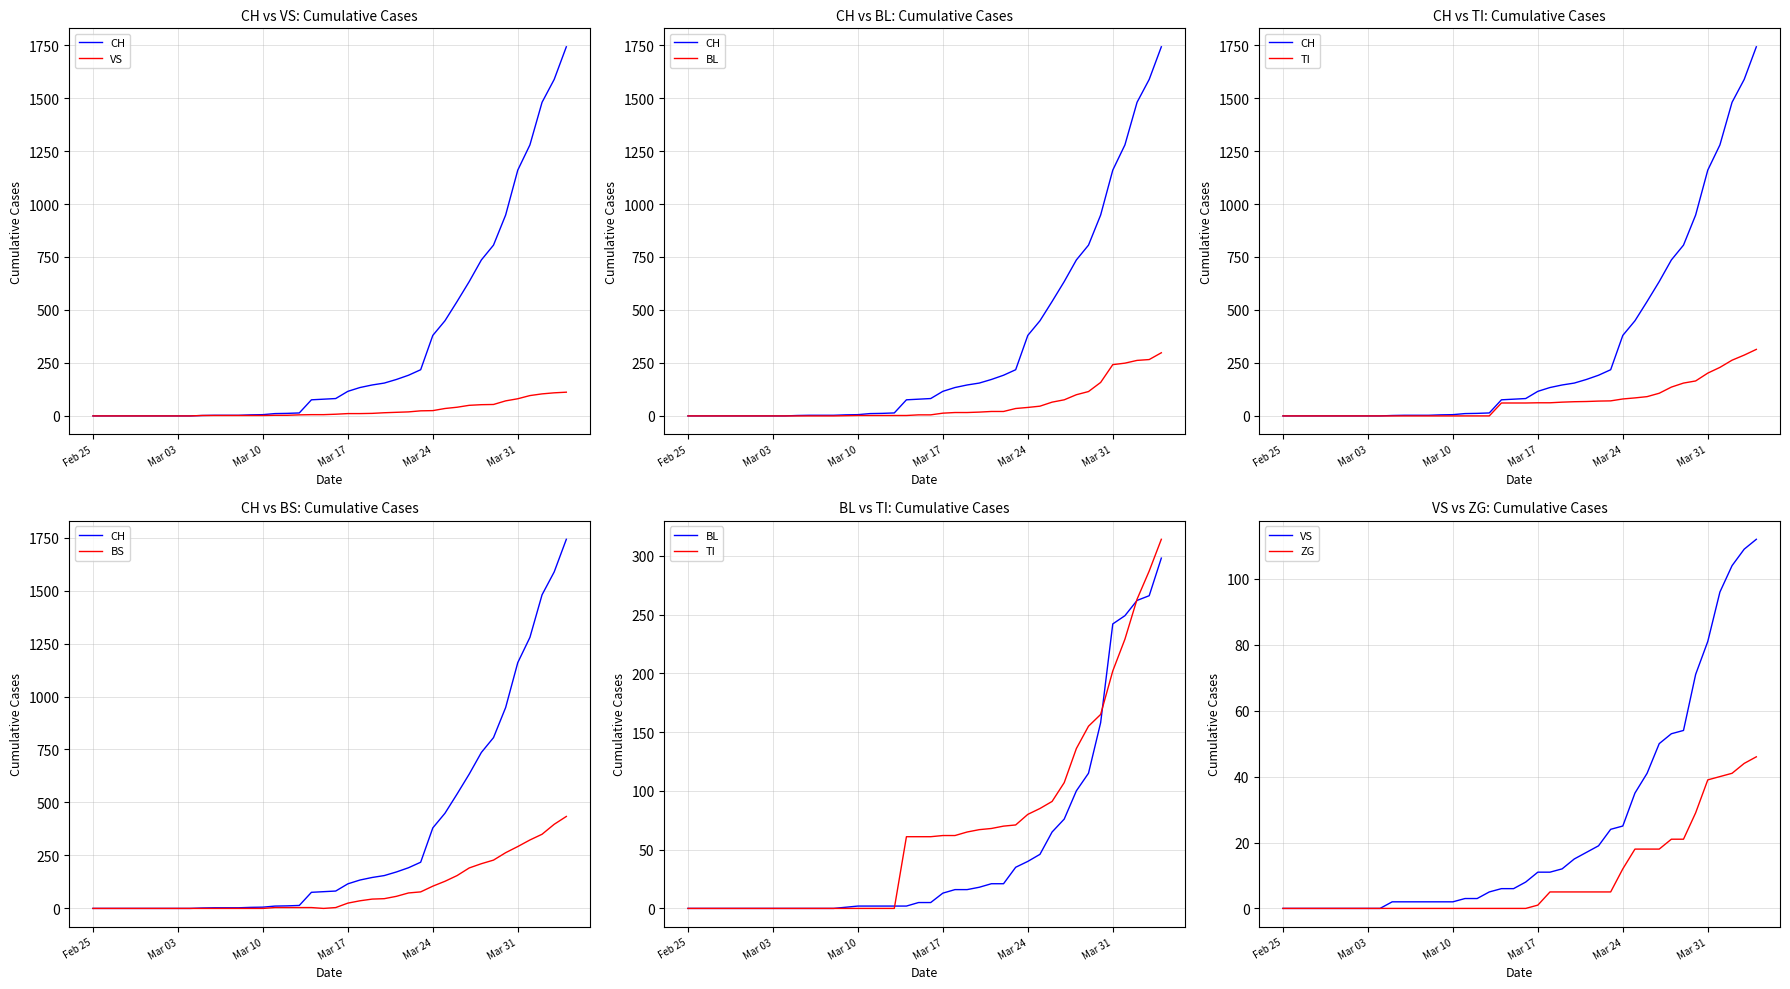

True or false: ZG has more than 1 interior local peaks.

False